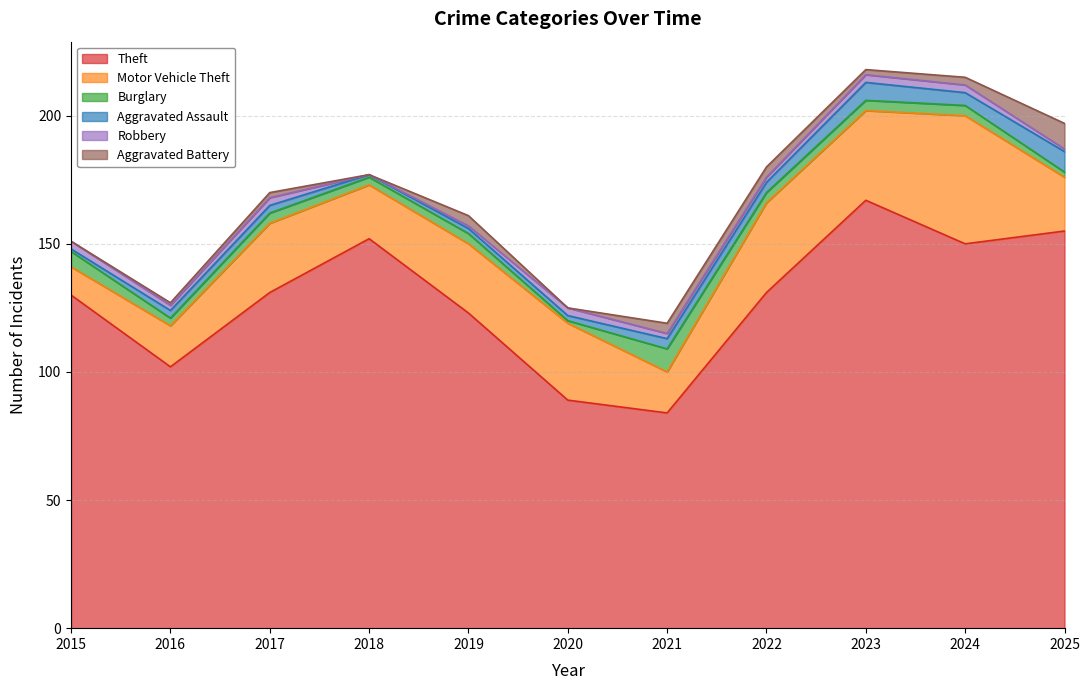

At which category does Theft reach its first local peak?

2018